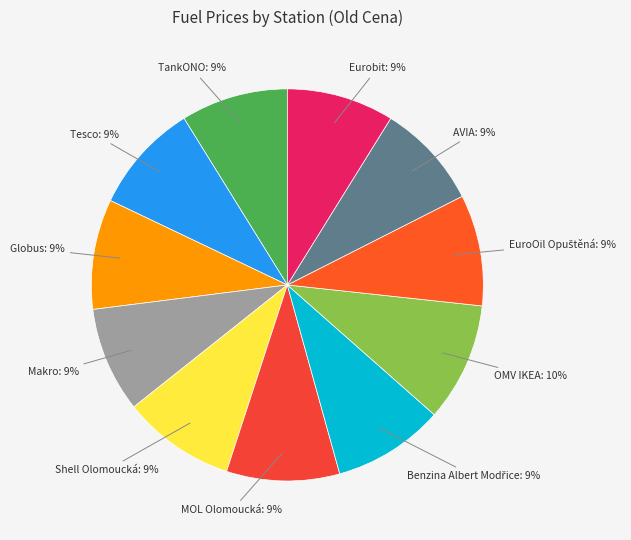

Rank the categories by value from highest to lowest.

OMV IKEA, MOL Olomoucká, Shell Olomoucká, Benzina Albert Modřice, EuroOil Opuštěná, Tesco, Globus, Eurobit, TankONO, Makro, AVIA